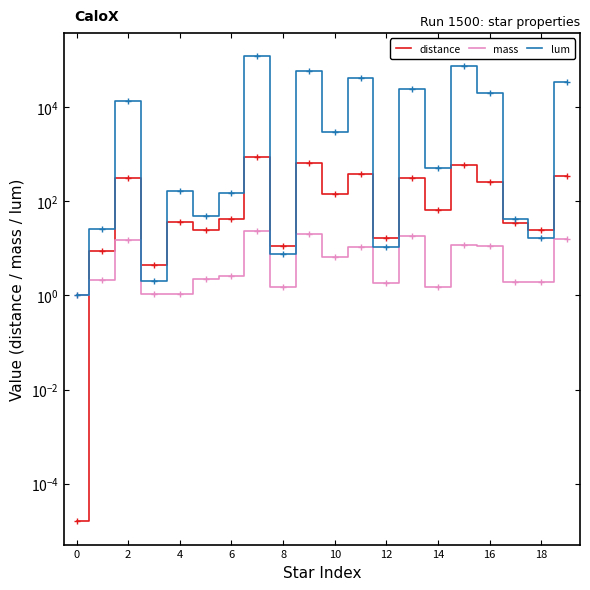

What are all the series names shown in the legend?

distance, mass, lum